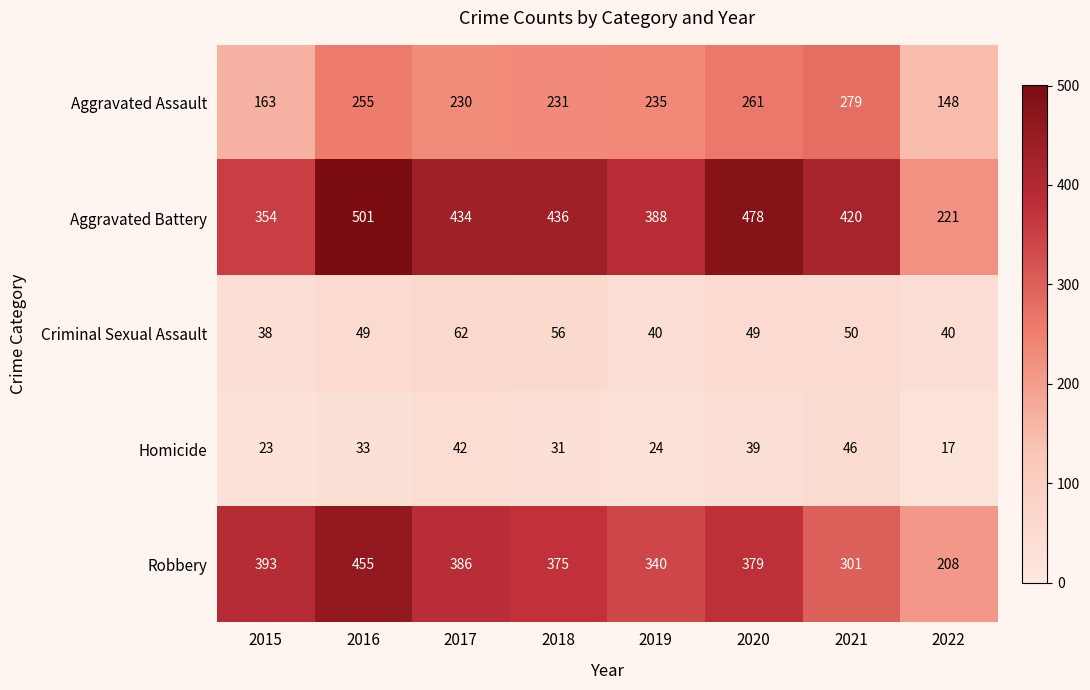

At which category is the sum across all series the highest?

2016